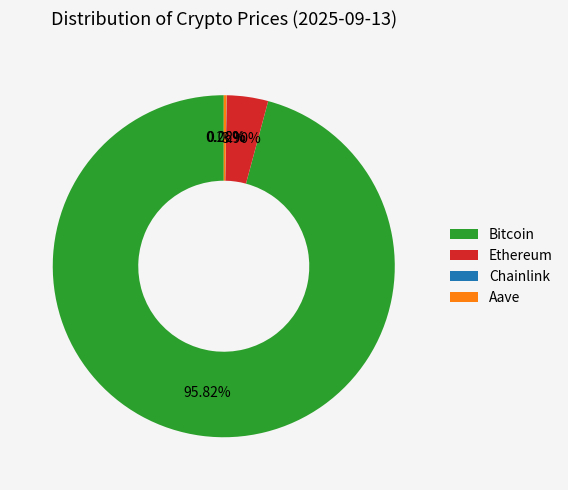

Is the sum of Ethereum and Bitcoin greater than half?

Yes